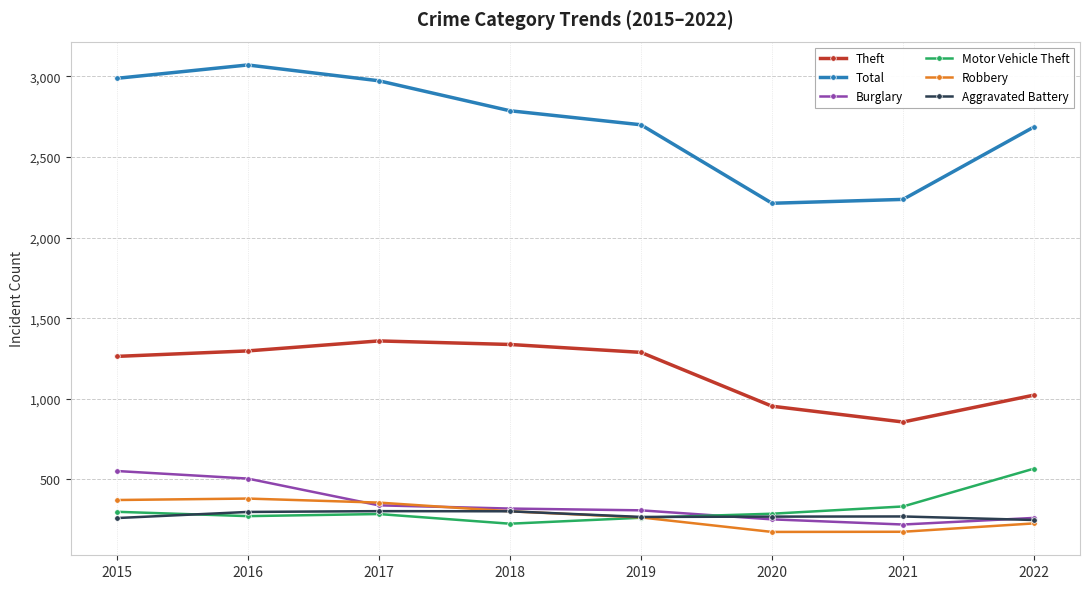

True or false: Motor Vehicle Theft has a value of 145 at 2021.

False